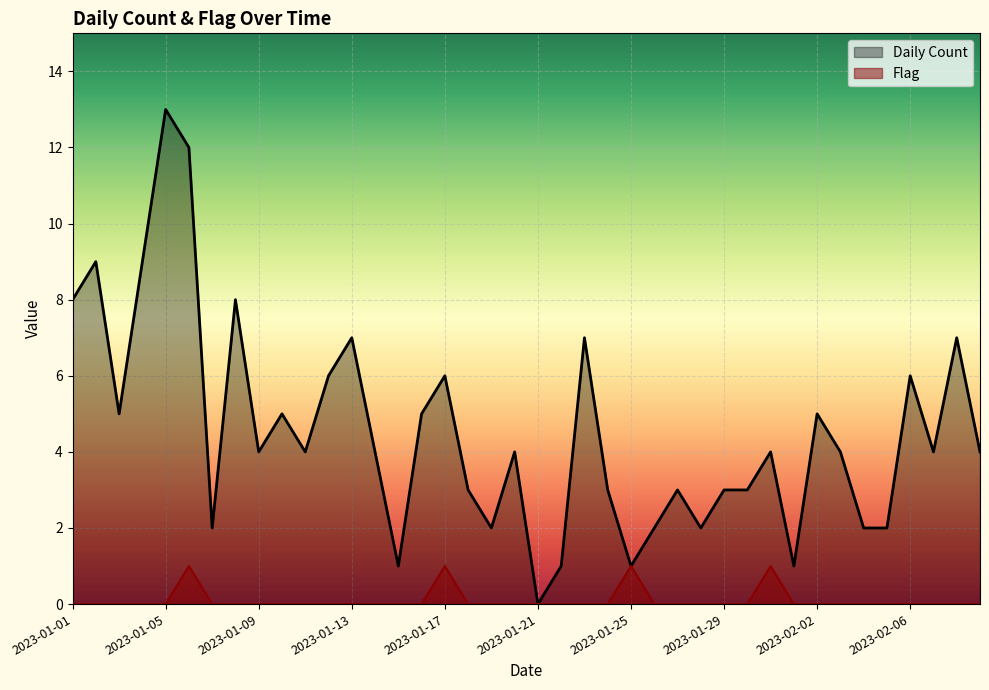

Between 2023-01-09 and 2023-01-25, which series saw the biggest shift?

Daily Count